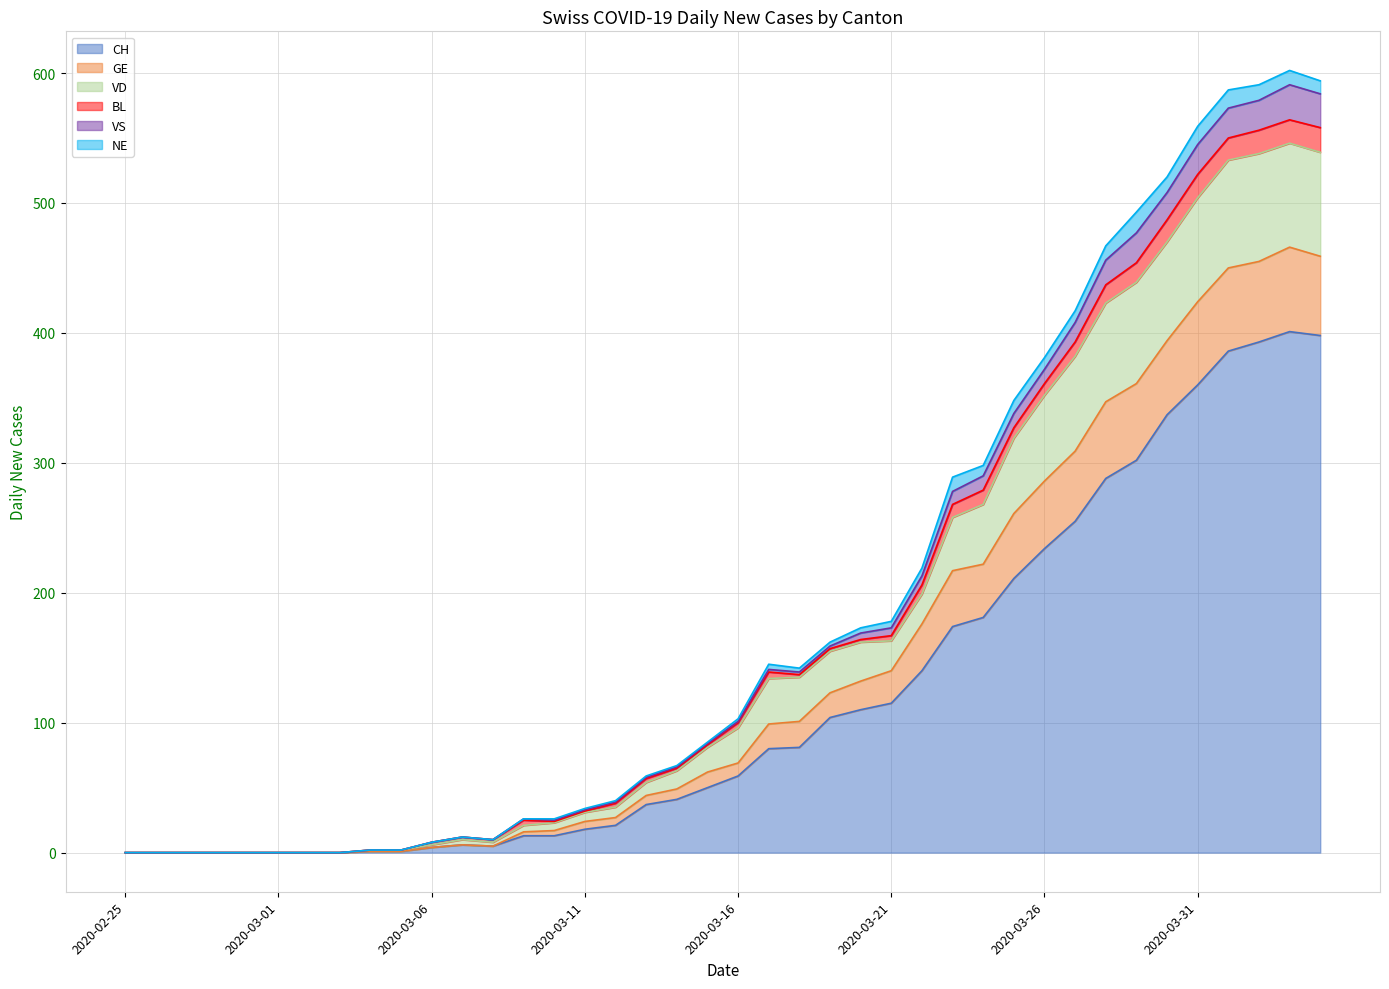

What is the label of the 40th point from the left?

2020-04-04